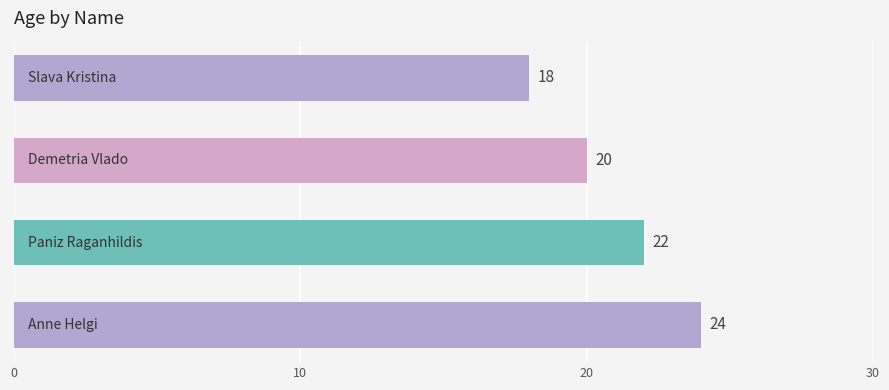

What is the sum of all values?

84